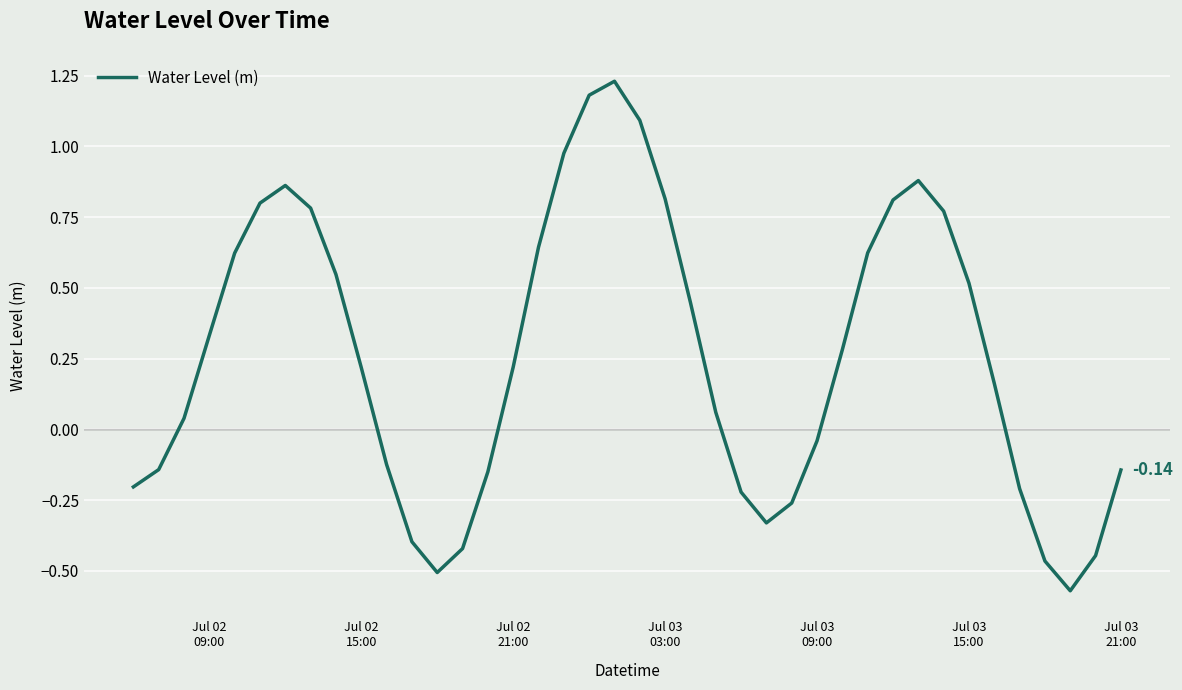

How many values are below 0?

16